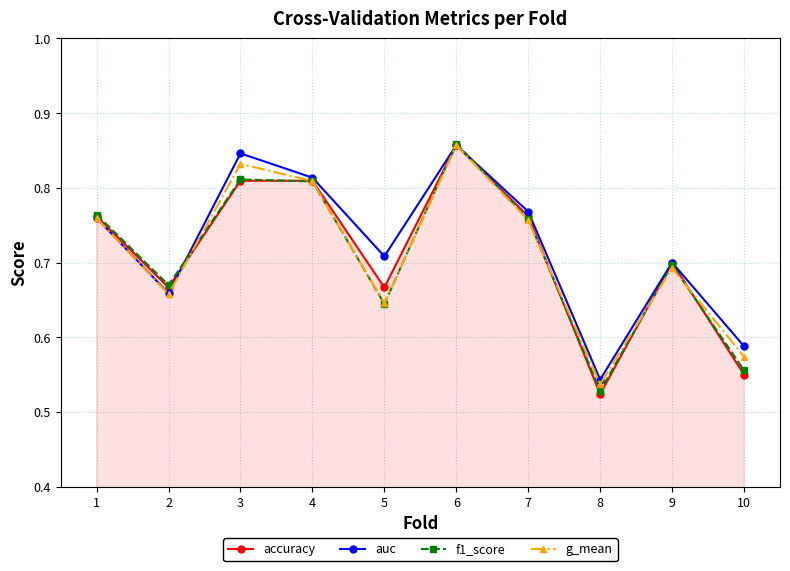

At which label does f1_score reach its peak?

6